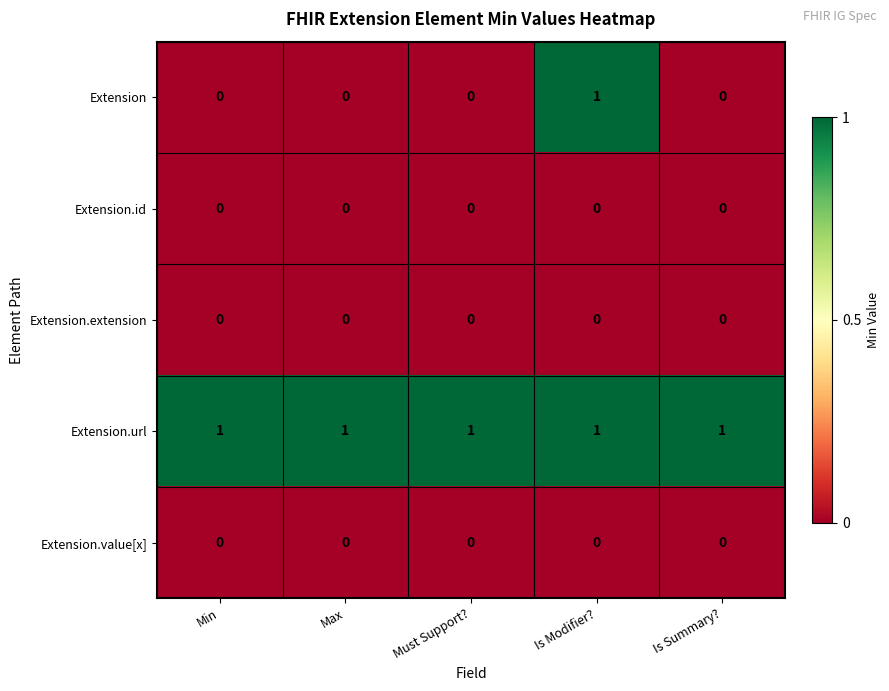

Reading left to right, list all the values displayed in this chart.

Extension: Min=0	Max=0	Must Support?=0	Is Modifier?=1	Is Summary?=0
Extension.id: Min=0	Max=0	Must Support?=0	Is Modifier?=0	Is Summary?=0
Extension.extension: Min=0	Max=0	Must Support?=0	Is Modifier?=0	Is Summary?=0
Extension.url: Min=1	Max=1	Must Support?=1	Is Modifier?=1	Is Summary?=1
Extension.value[x]: Min=0	Max=0	Must Support?=0	Is Modifier?=0	Is Summary?=0